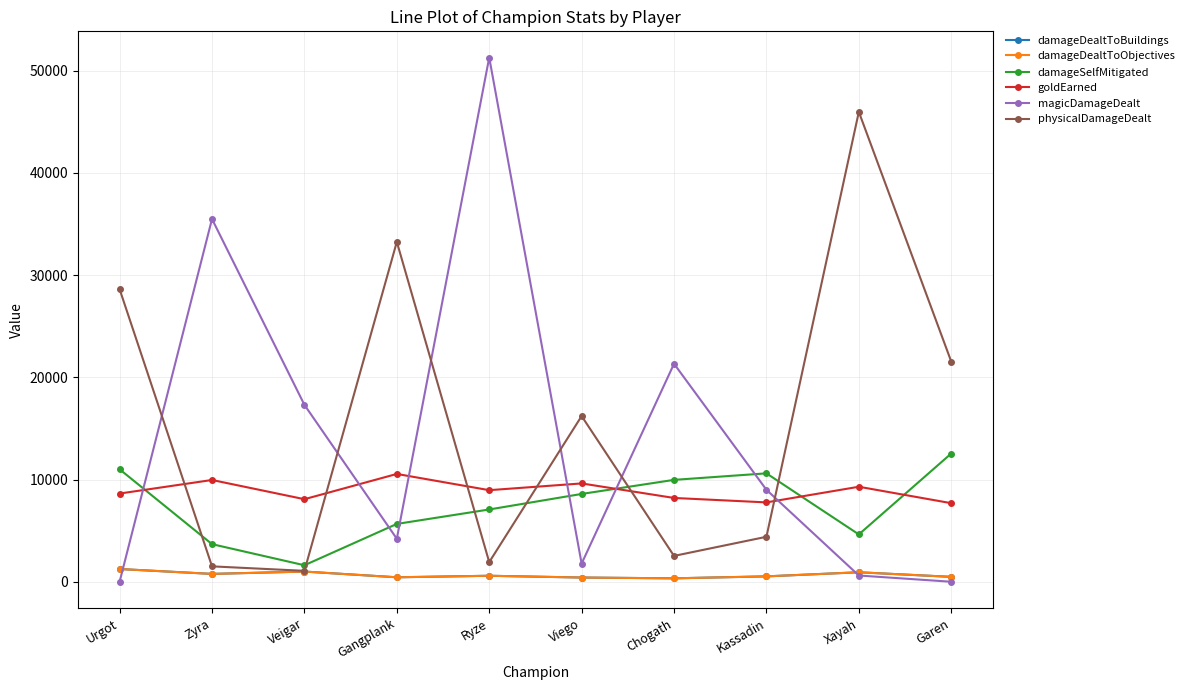

List the labels in order of damageDealtToBuildings value, smallest first.

Chogath, Viego, Gangplank, Garen, Kassadin, Ryze, Zyra, Xayah, Veigar, Urgot